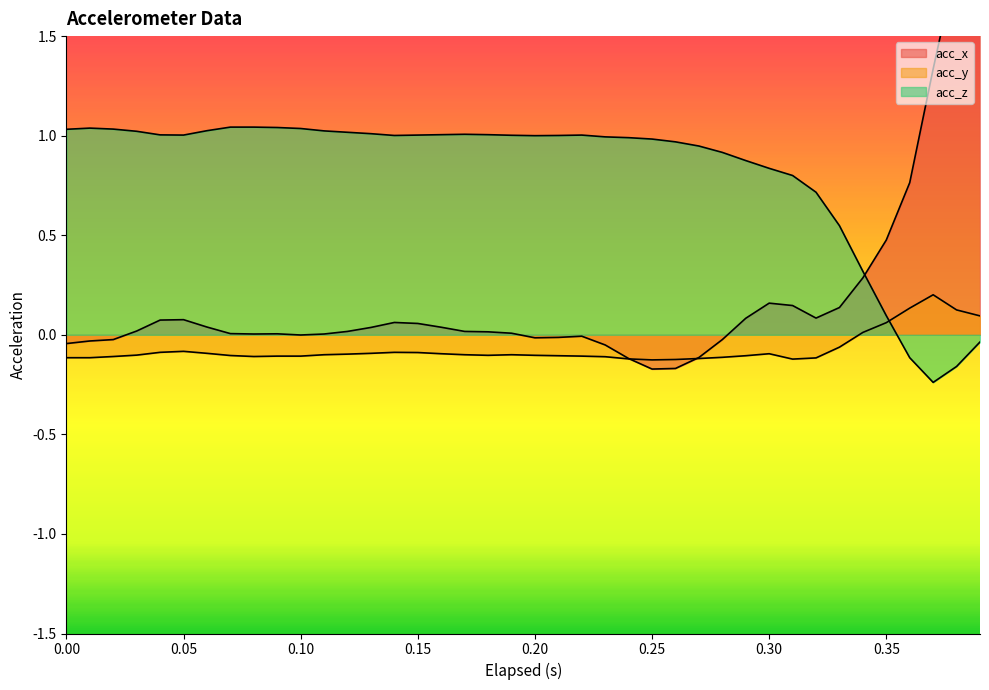

Rank the series at 0.05 from lowest to highest value.

acc_y, acc_x, acc_z